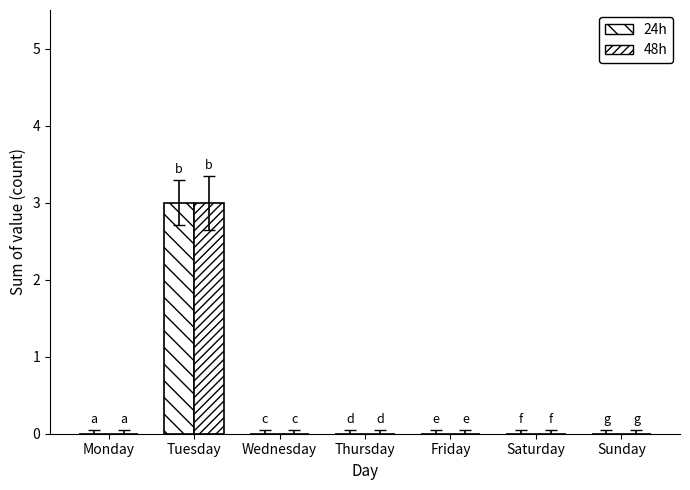

Is the value of 48h at Friday greater than the value of 24h at Wednesday?

No